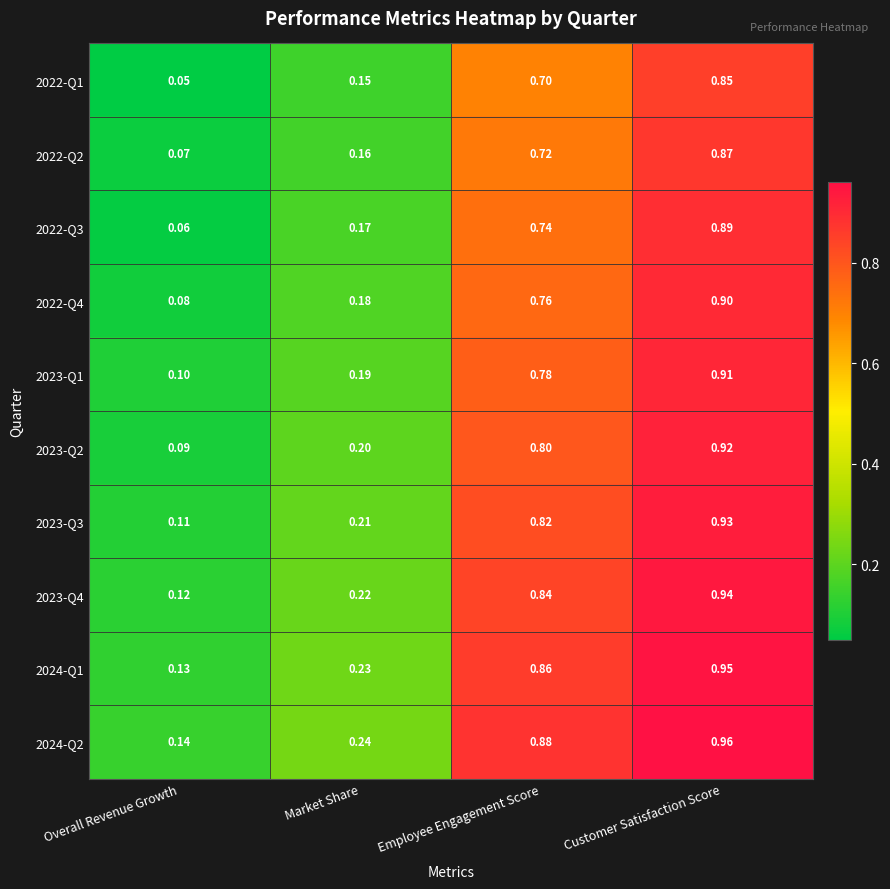

At which label does 2023-Q2 reach its minimum?

Overall Revenue Growth